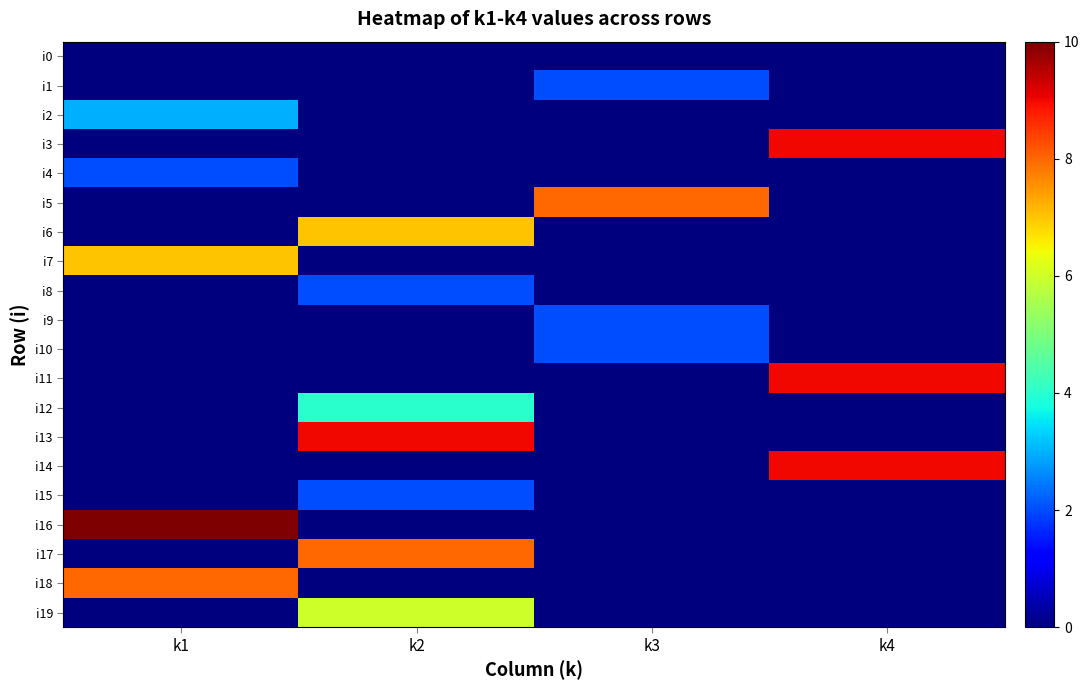

Which series has the largest total across all categories?

i16